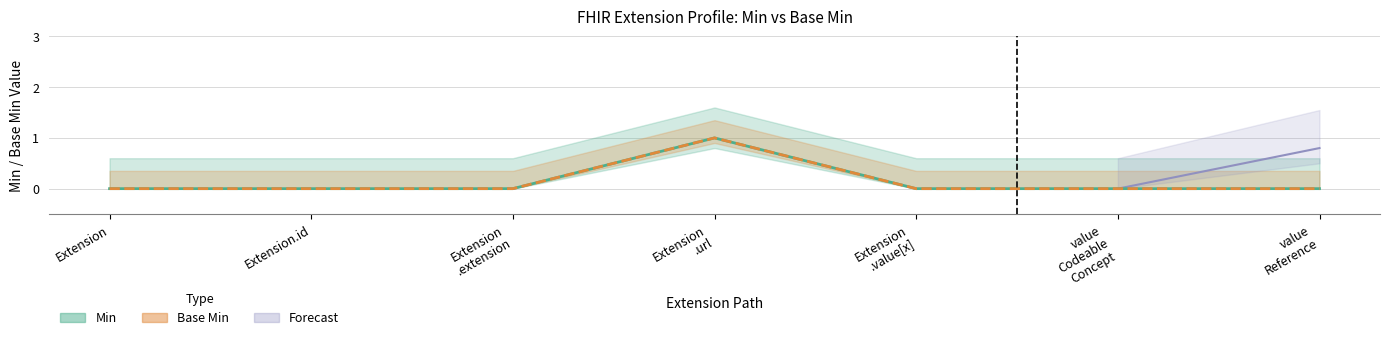

Is the value of Base Min at Extension.url greater than the value of Min at Extension.value[x]:valueCodeableConcept?

Yes